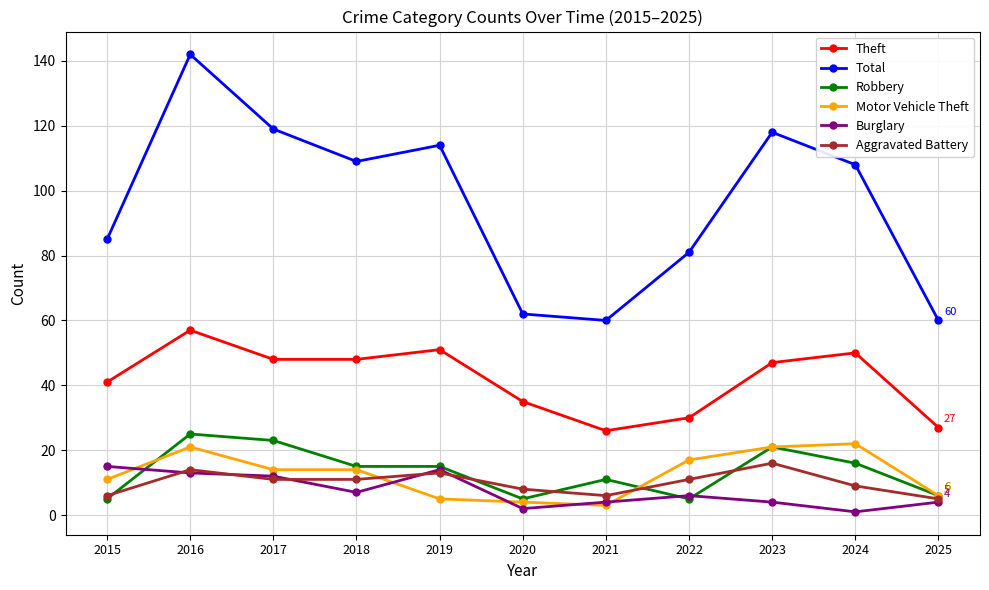

How many categories are shown in the chart?

11